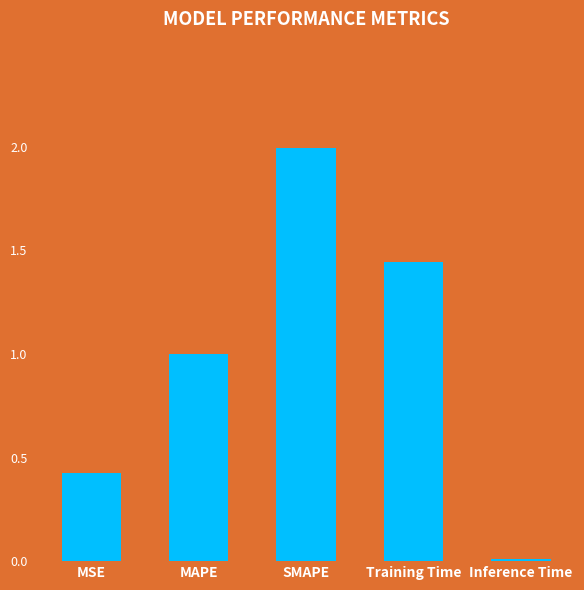

True or false: the data shows 0.4 at MSE.

True